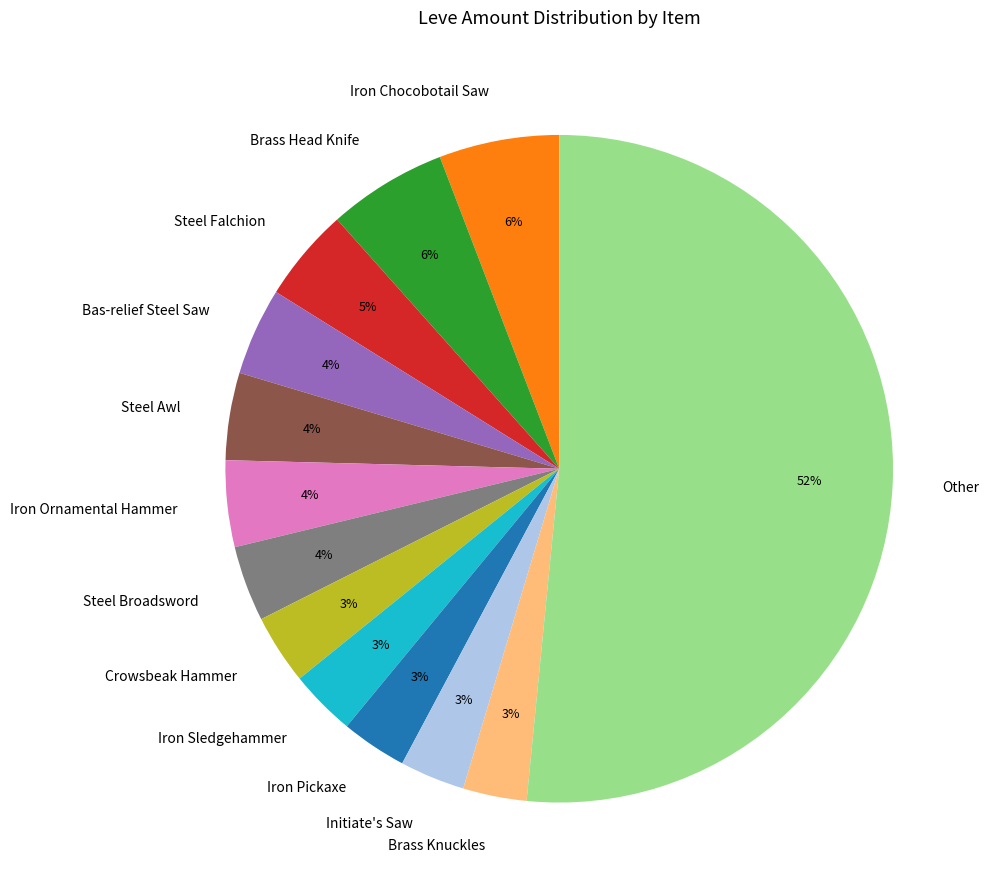

To the nearest percent, what portion does Brass Head Knife represent?

6%